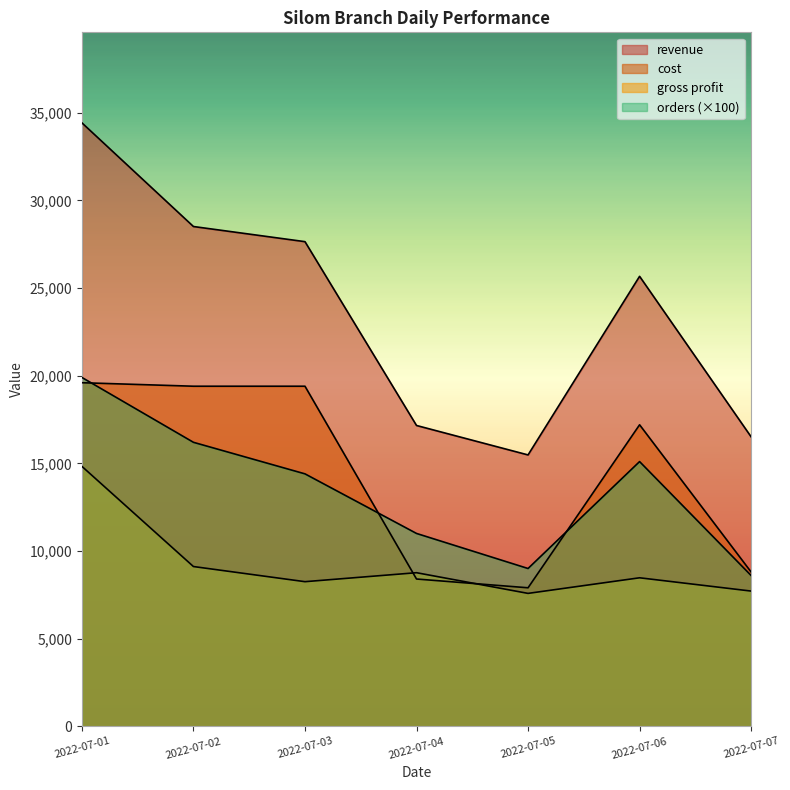

True or false: cost and revenue cross at least once.

False